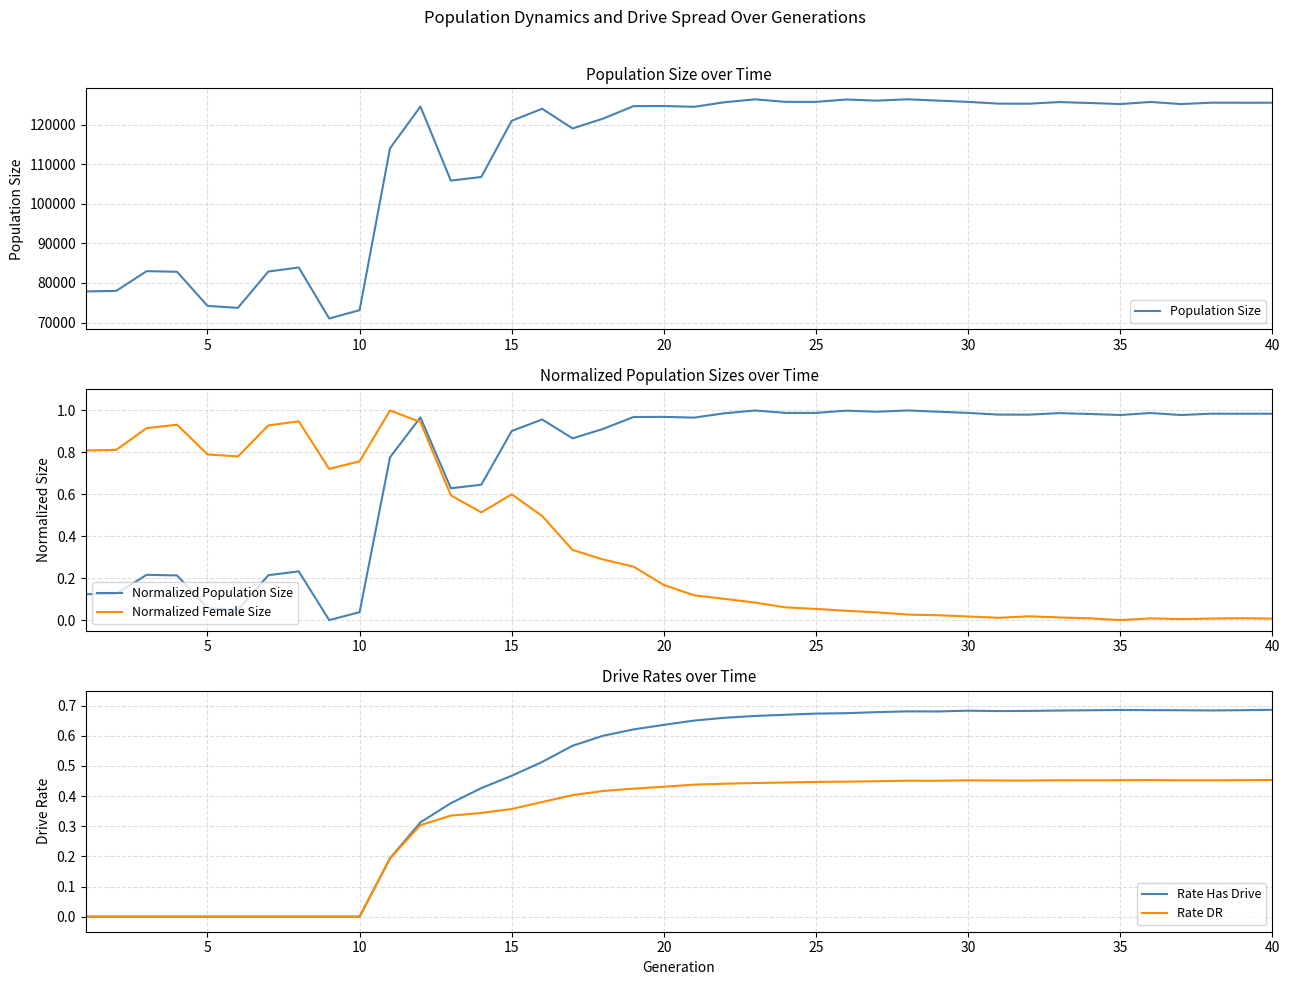

What is the average value of the Population Size series?

112027